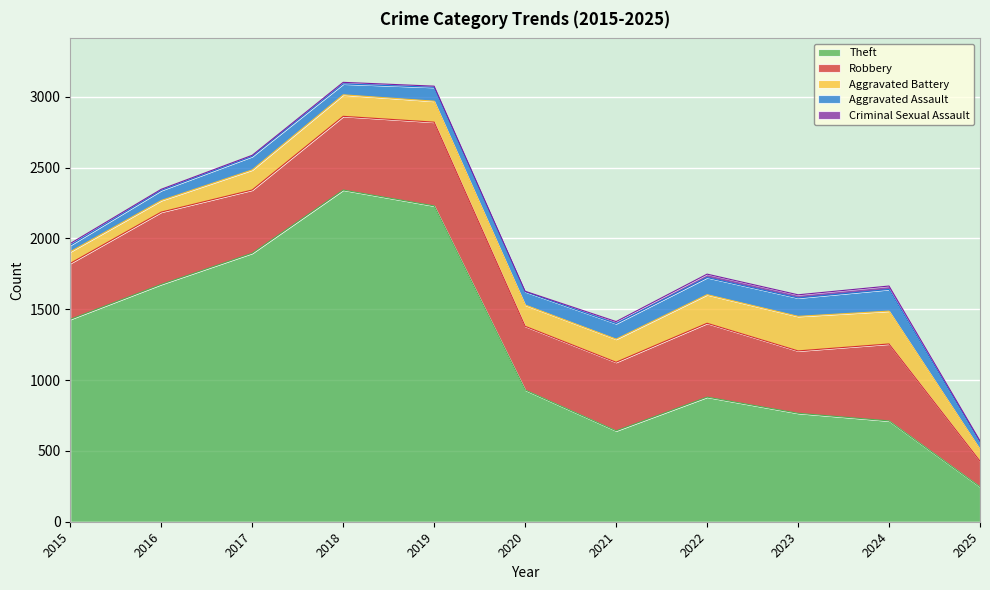

True or false: Robbery and Aggravated Assault intersect in this chart.

False